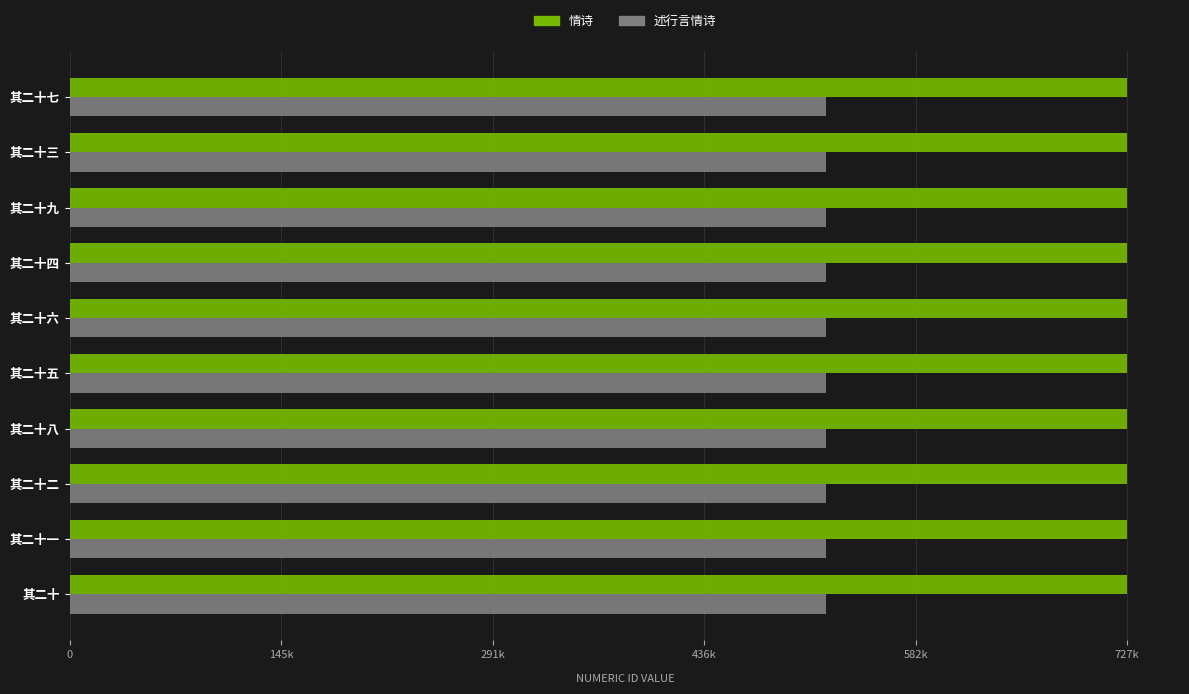

What is the minimum value for 情诗?

727782